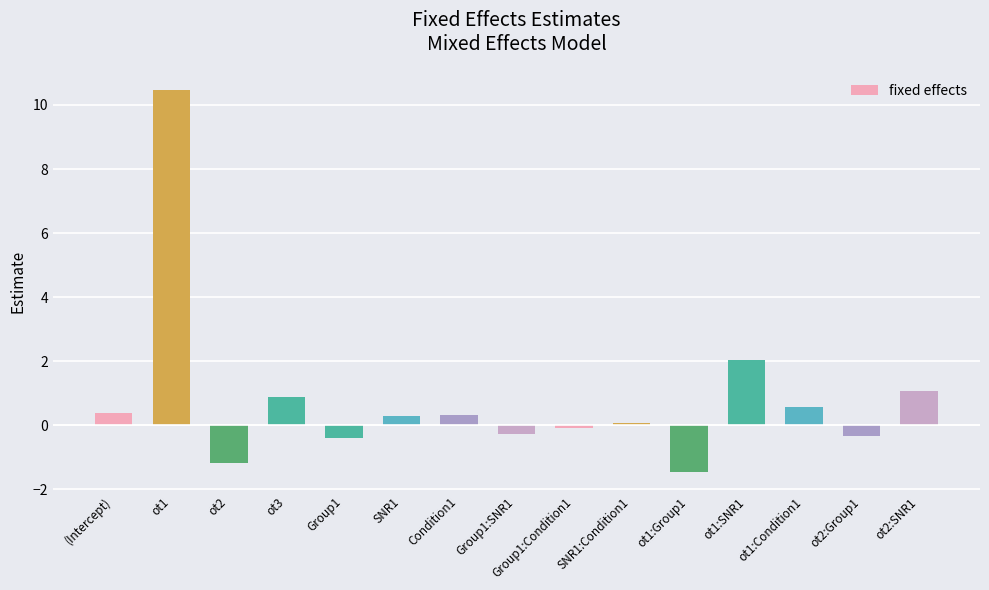

What is the smallest value displayed?

-1.5